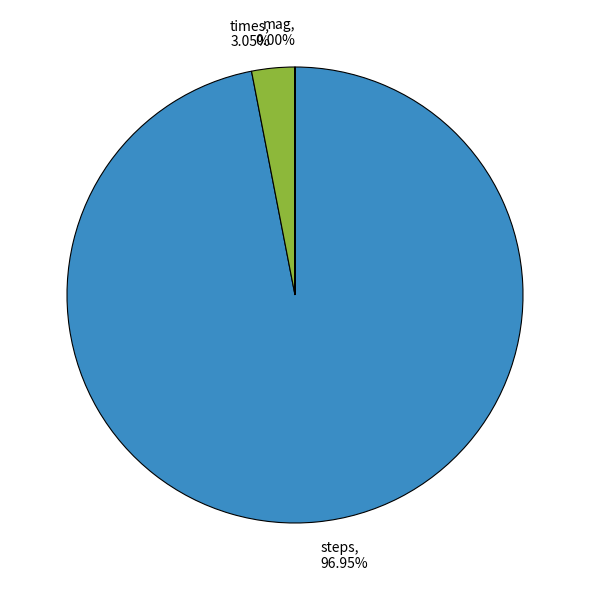

Between steps, 96.95% and times, 3.05%, which is larger?

steps, 96.95%